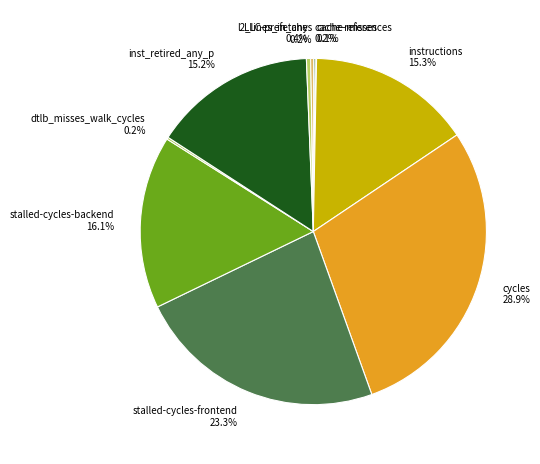

Does l2_lines_in_any account for over 50% of the chart?

No